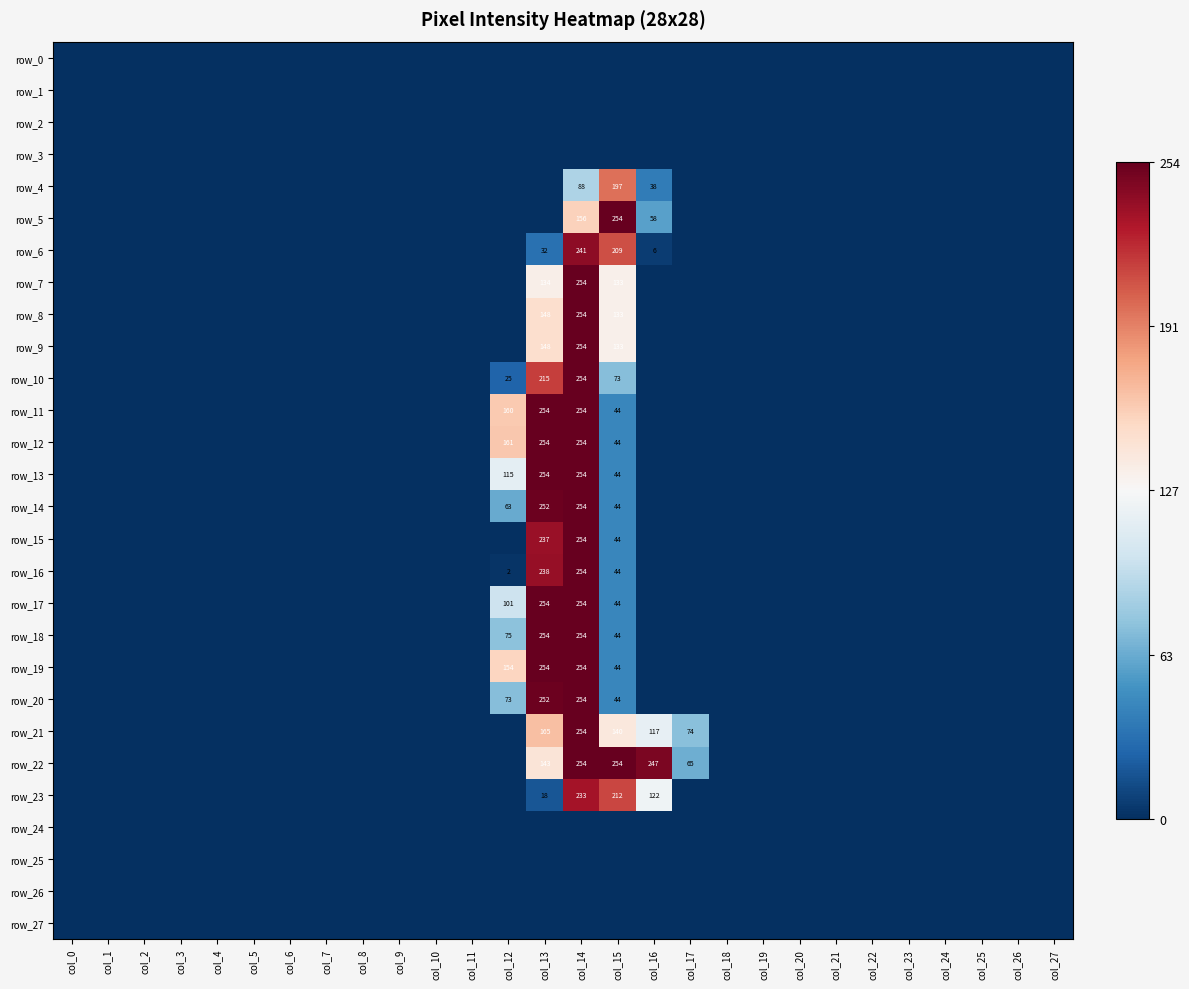

How many data points does each series have?

28